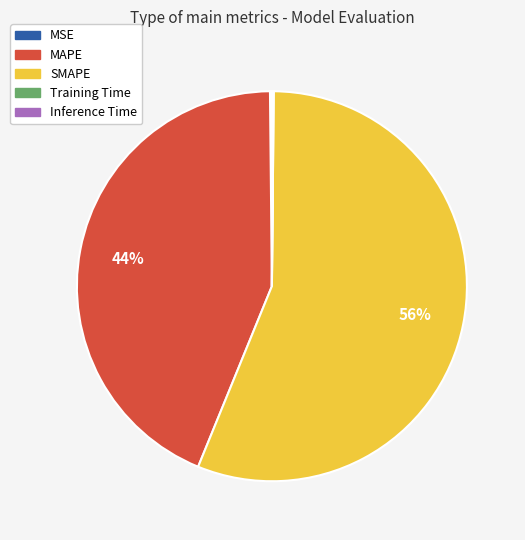

Does SMAPE account for over 50% of the chart?

Yes